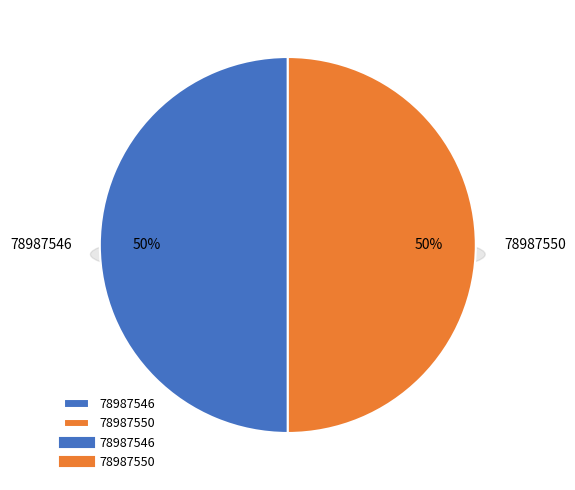

To the nearest percent, what portion does 78987550 represent?

50%